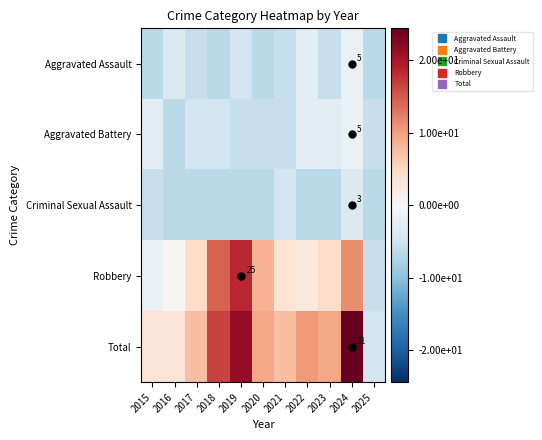

What is the difference between the highest and lowest values at 2019?

28.0